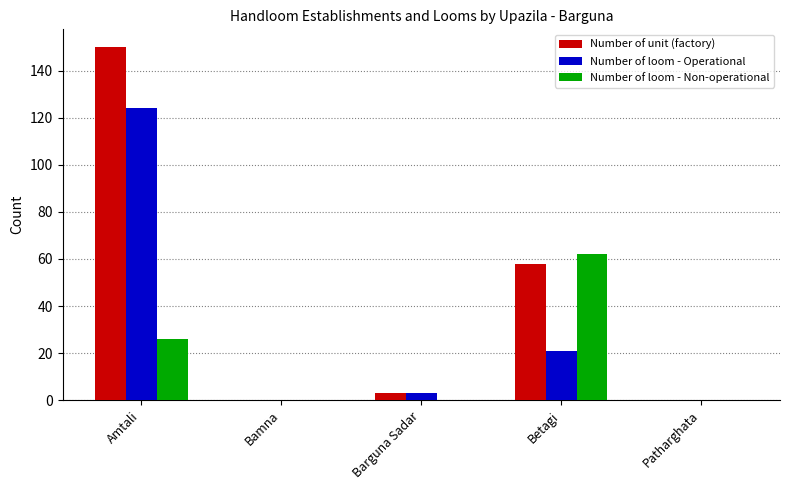

How many distinct data groups are displayed?

3